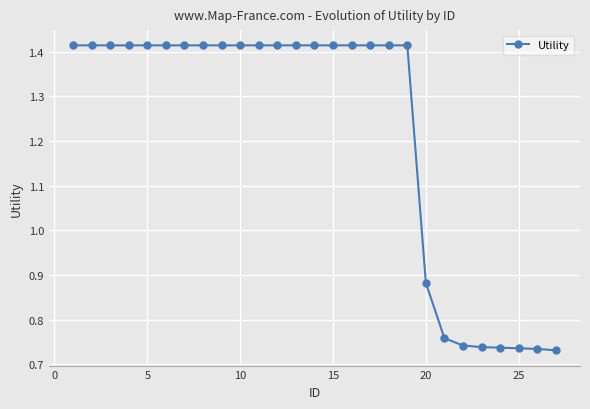

What is the average value?

1.2